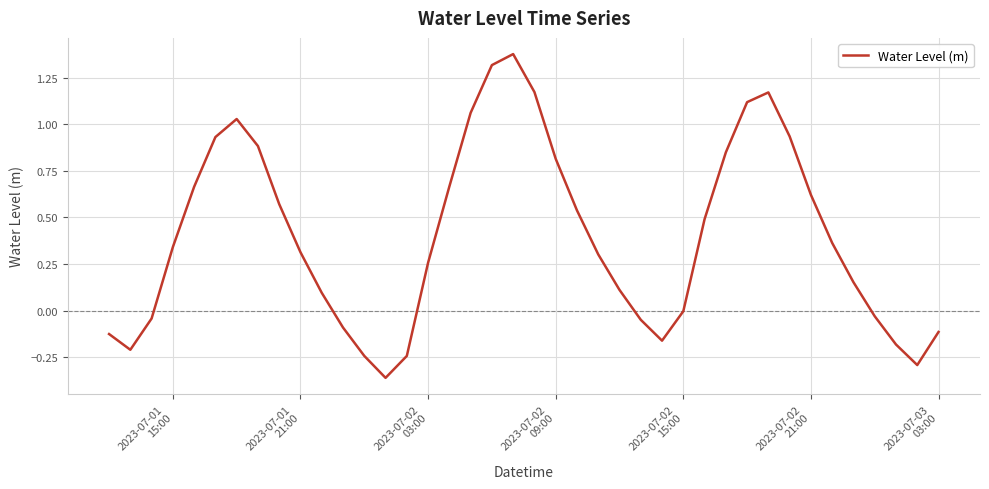

What is the difference between the maximum and minimum values?

1.7